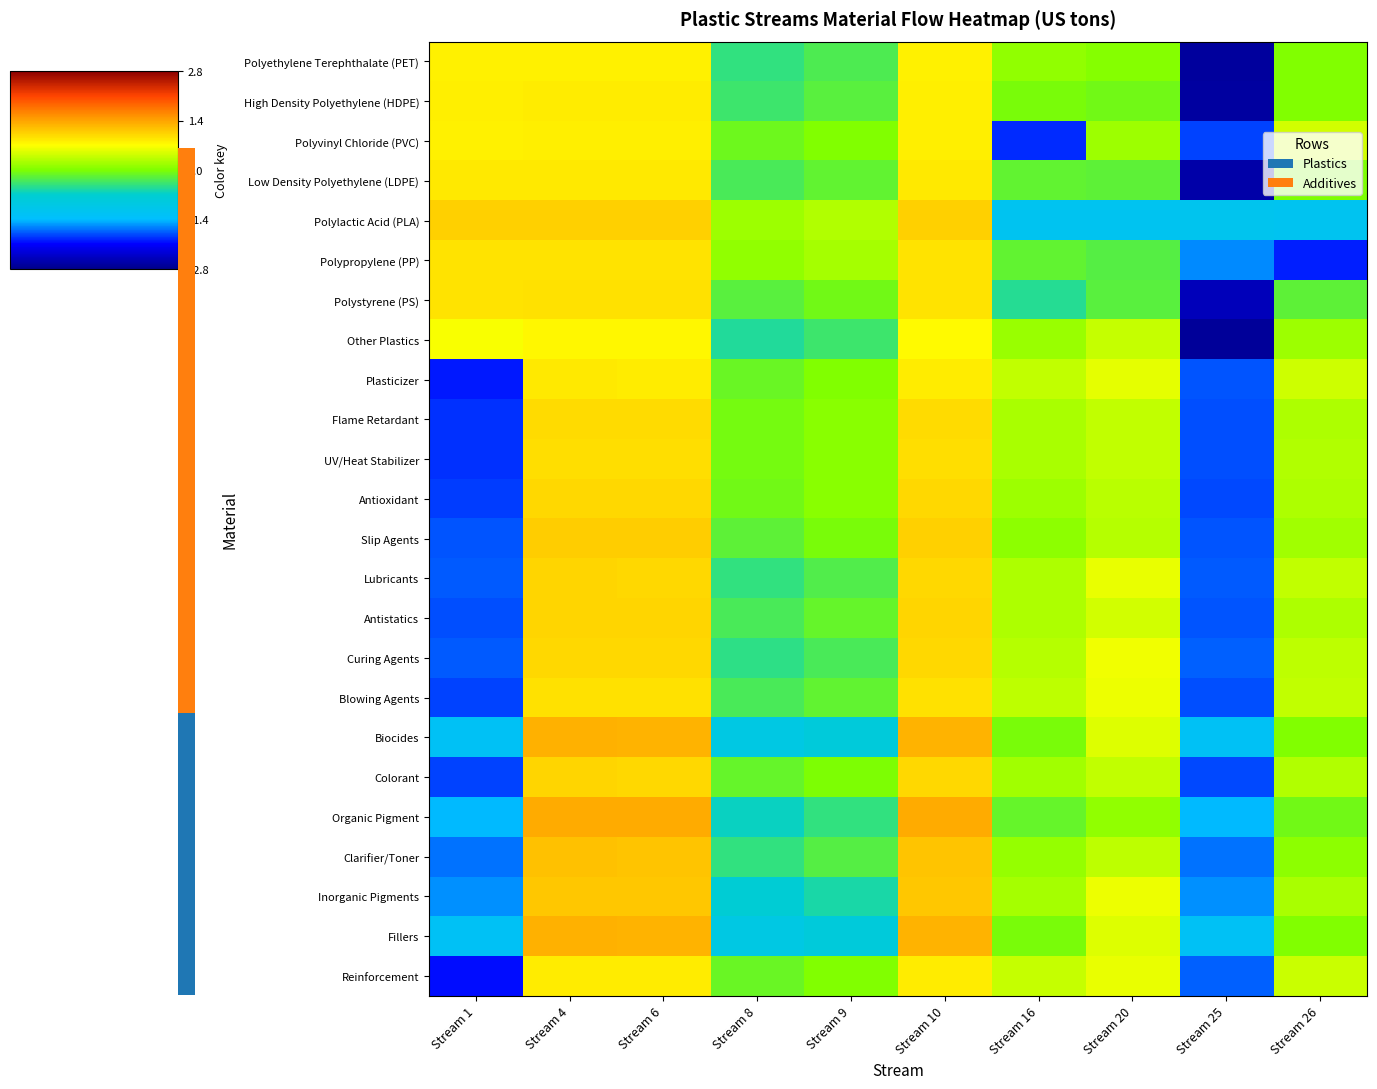

What is the spread (max minus min) of values at Stream 26?

2.4